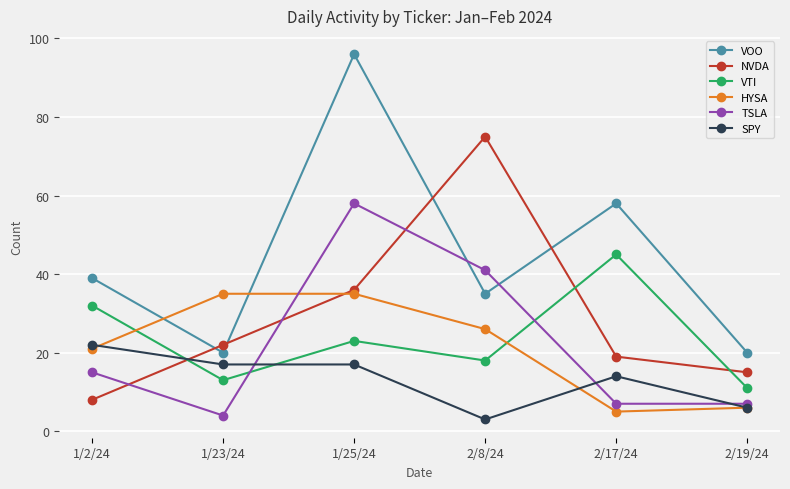

At which label does HYSA first exceed 26?

1/23/24